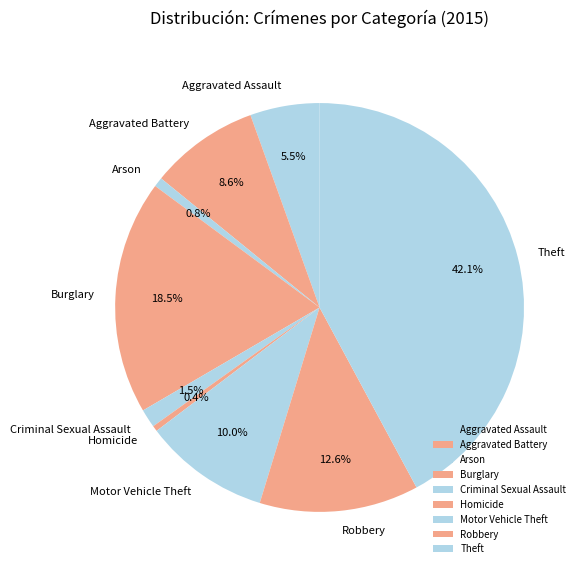

Which slice is the largest?

Theft